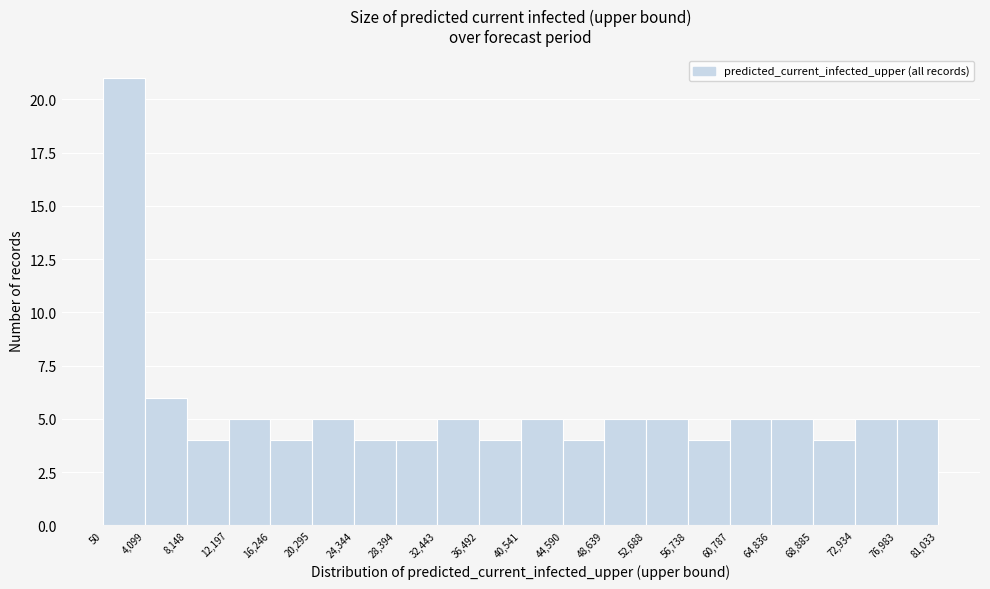

What is the height of the bar covering 12,197 to 16,246 on the x-axis? The values are not printed on the chart, so give them approximately, as read against the axis.

5